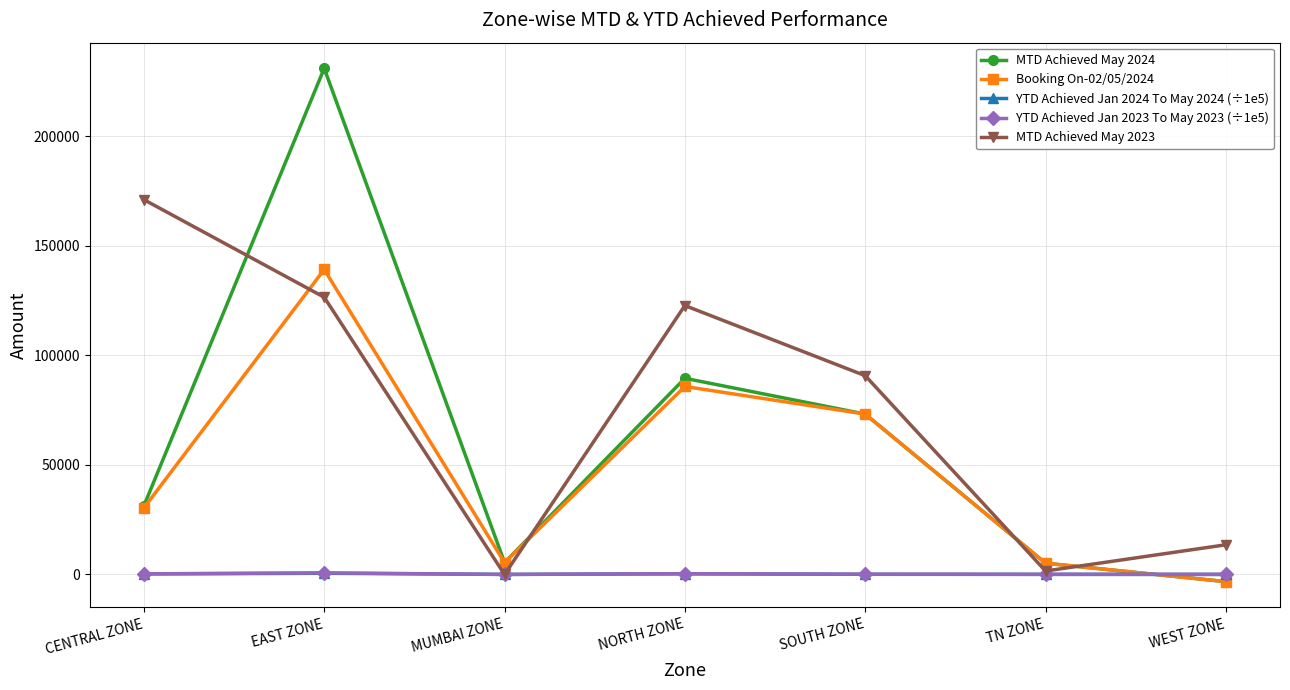

What are all the series names shown in the legend?

MTD Achieved May 2024, Booking On-02/05/2024, YTD Achieved Jan 2024 To May 2024 (÷1e5), YTD Achieved Jan 2023 To May 2023 (÷1e5), MTD Achieved May 2023